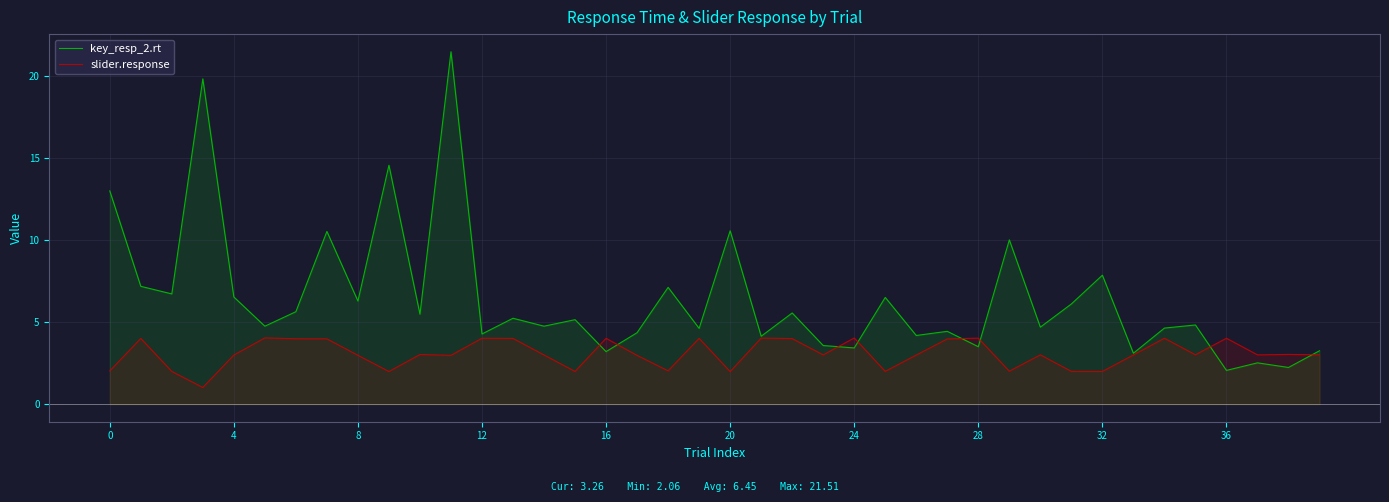

What is the label of the 29th point from the right?

11